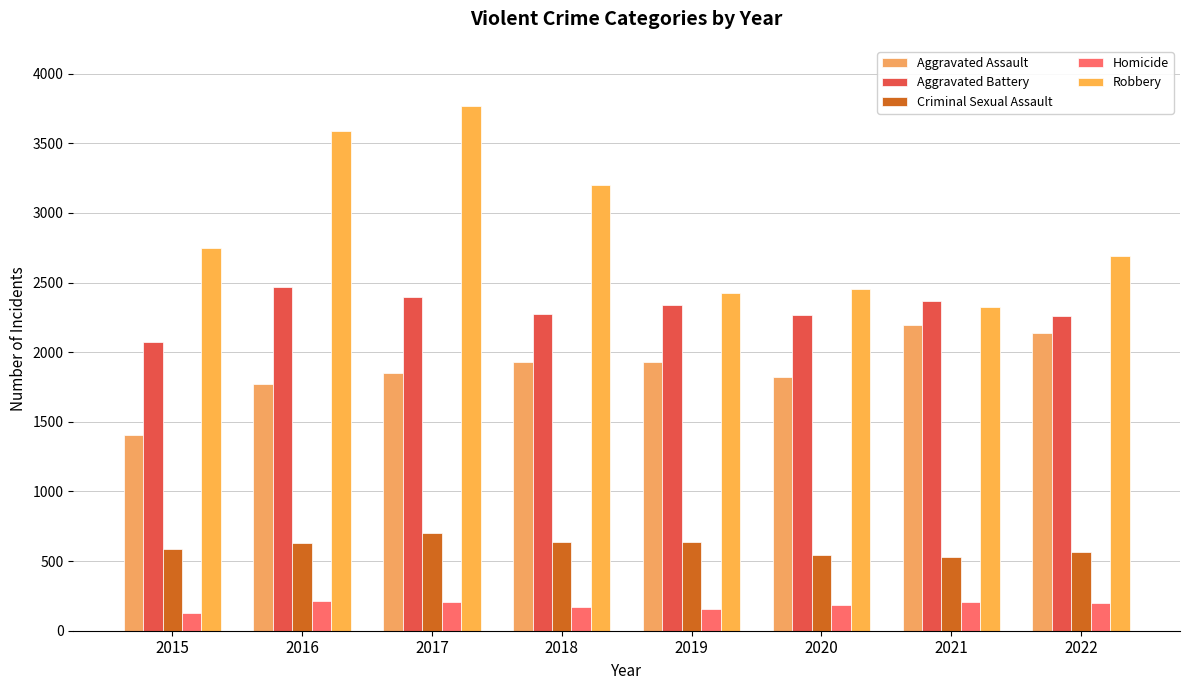

What is the difference between the maximum and second lowest values in the Homicide series?

56